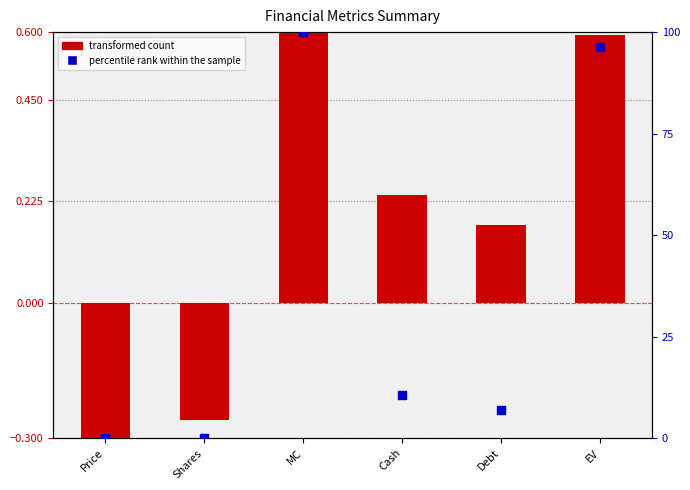

Which series reaches the maximum Y coordinate?

percentile rank within the sample